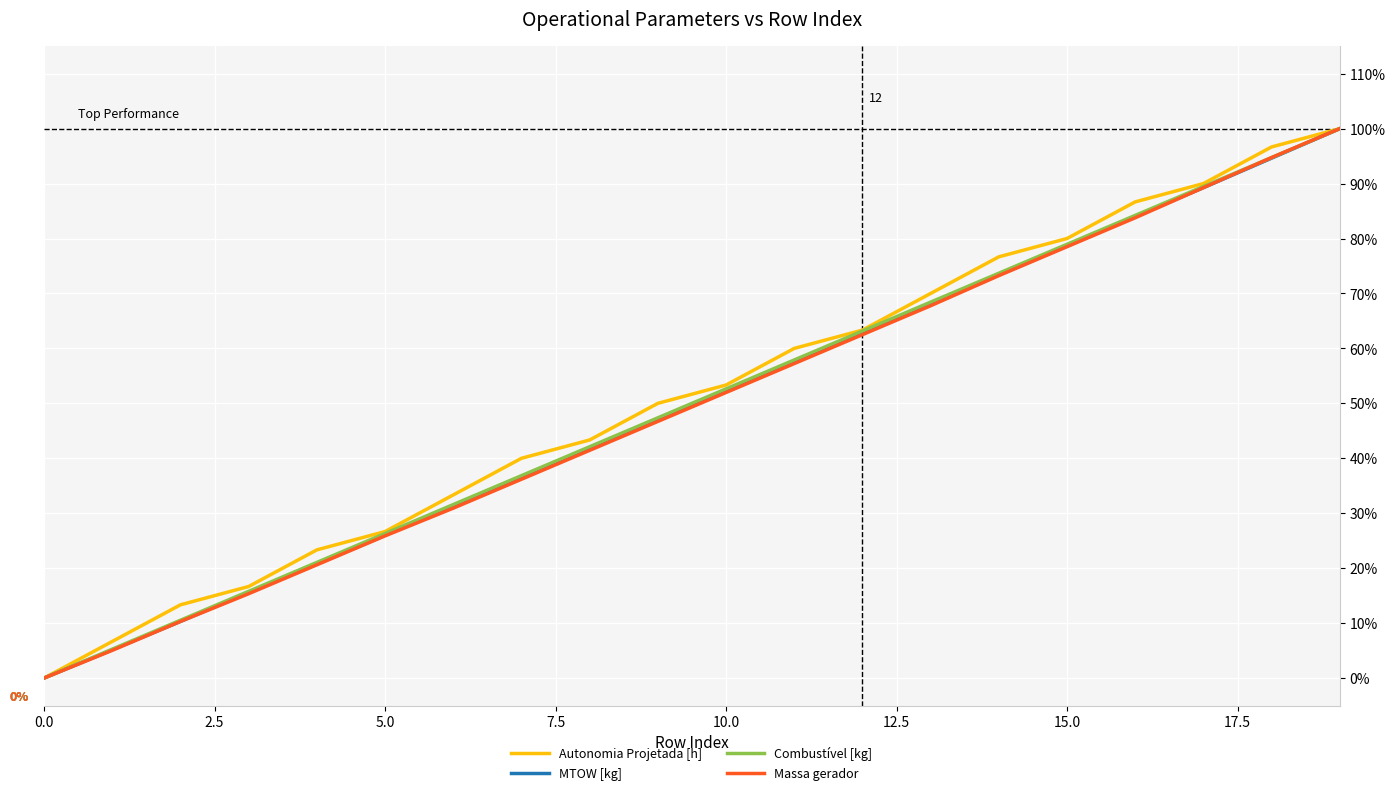

True or false: Combustível [kg] and Autonomia Projetada [h] intersect in this chart.

False